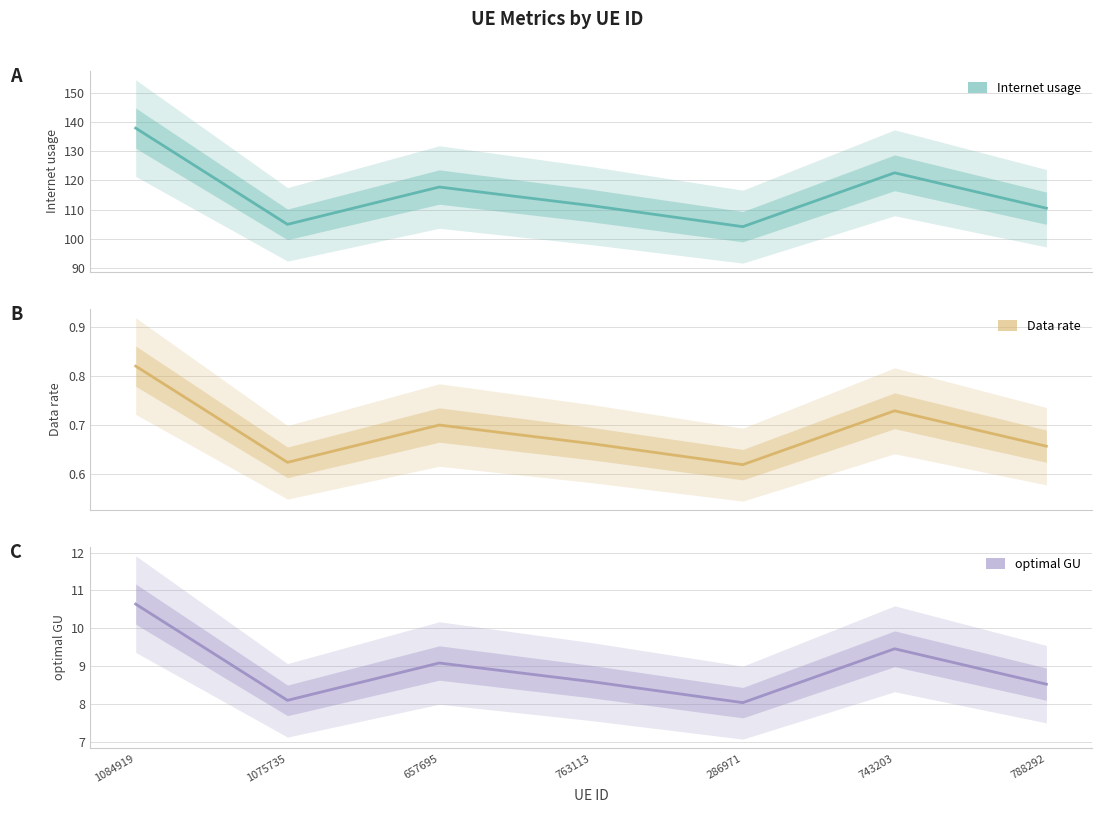

What are all the series names shown in the legend?

Internet usage, Data rate, optimal GU